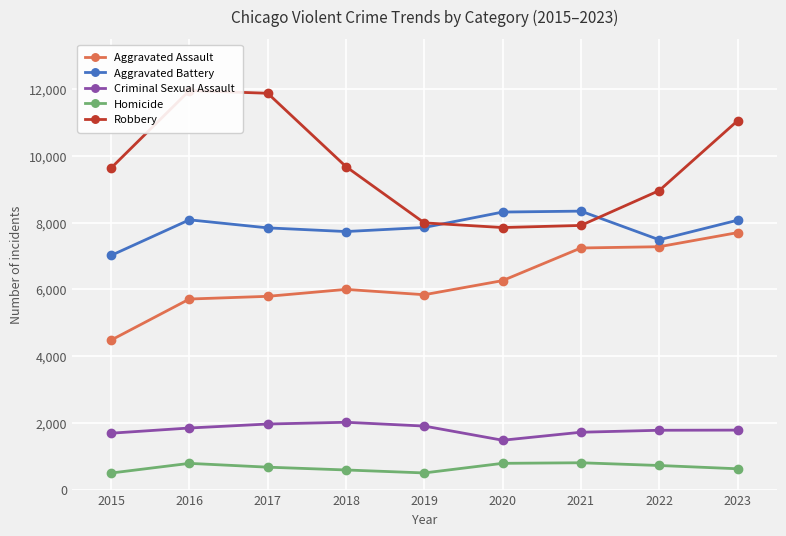

Is it true that Aggravated Battery equals 10849 at 2017?

False